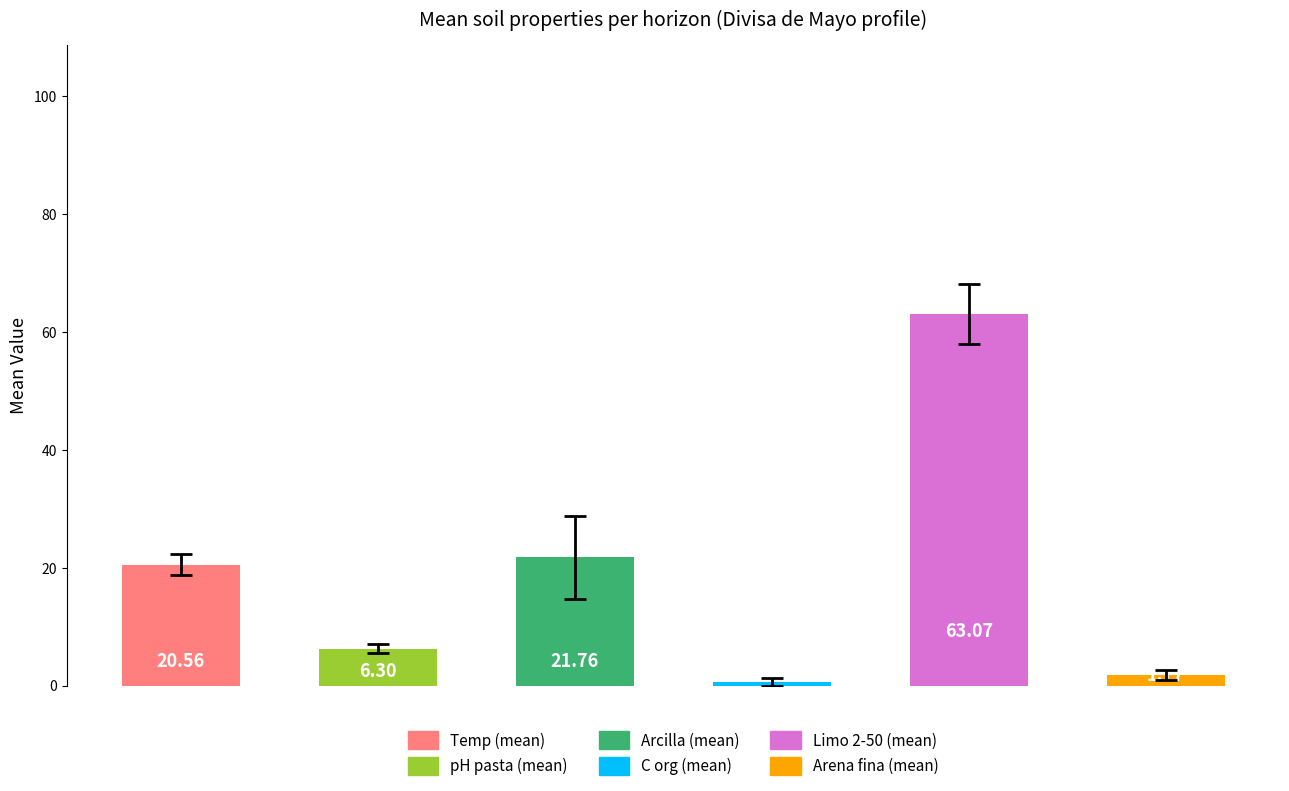

What is the difference between the maximum and minimum values?

62.5